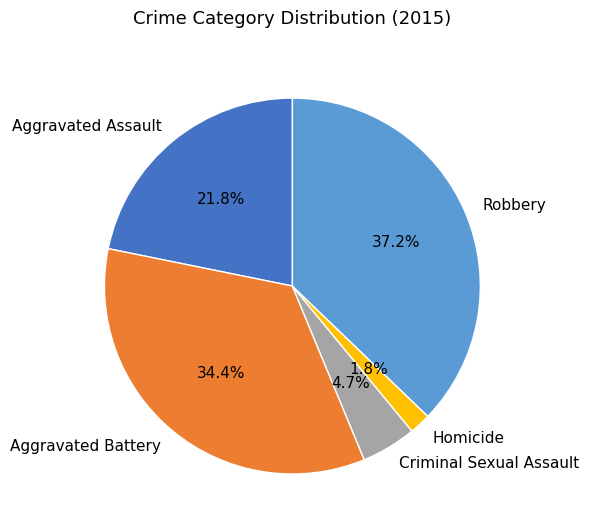

Which category has the biggest portion of the pie?

Robbery